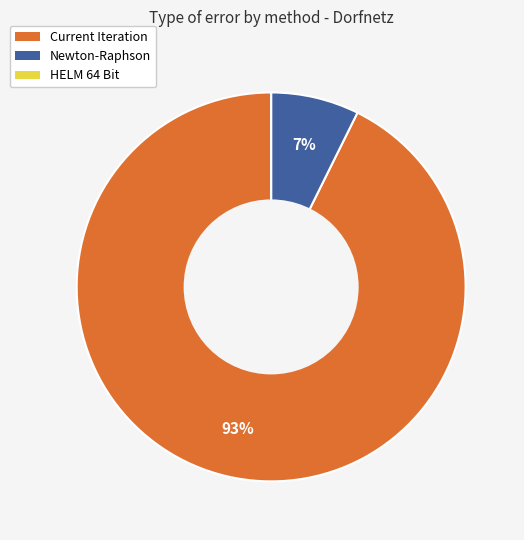

Which slice is the largest?

Current Iteration